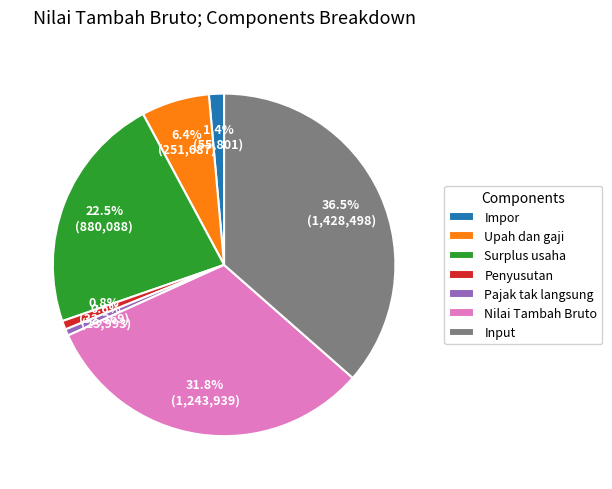

Approximately how many times larger is the value at Input compared to Nilai Tambah Bruto?

1.1